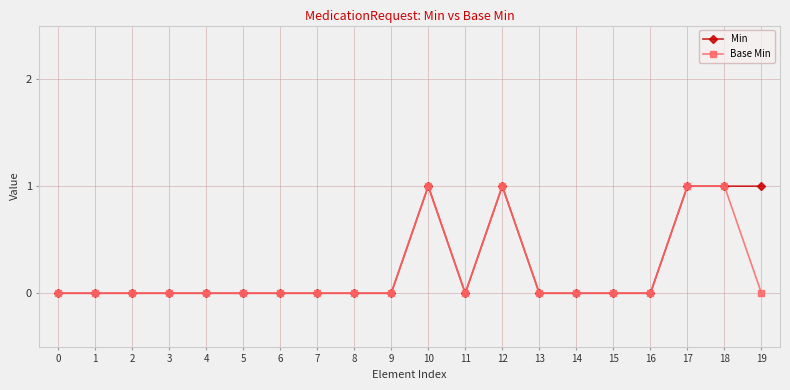

Count the Min values in the range 0 to 1.

20